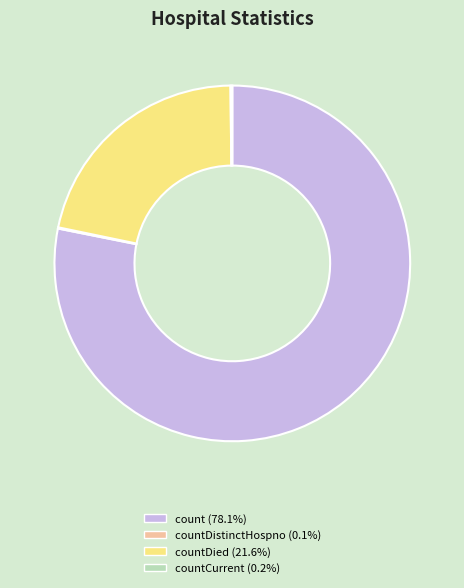

Is there any slice that represents more than half of the pie?

Yes